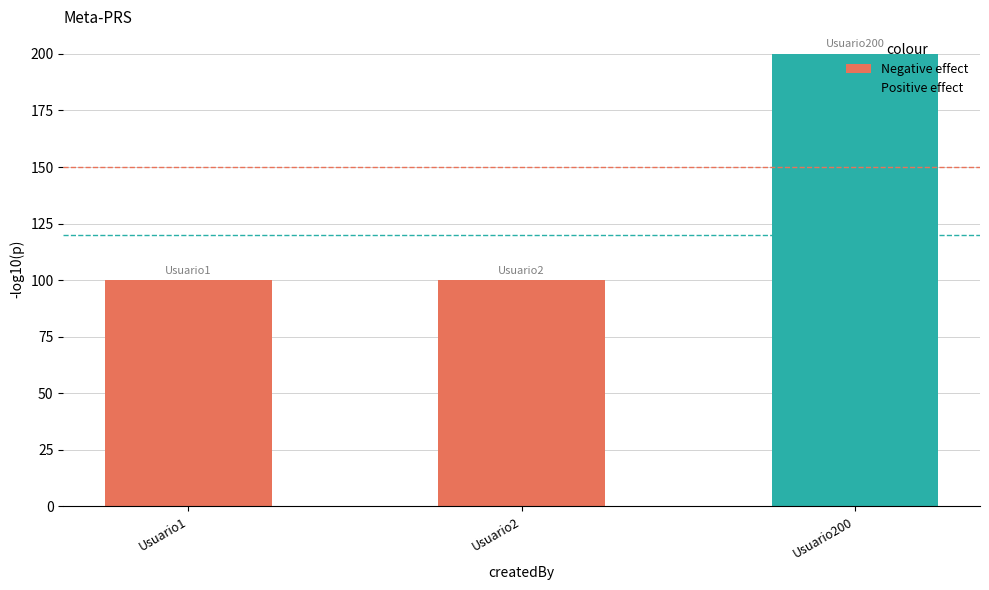

True or false: P-value < 0.0000526 has a value of 252 at Usuario1.

False